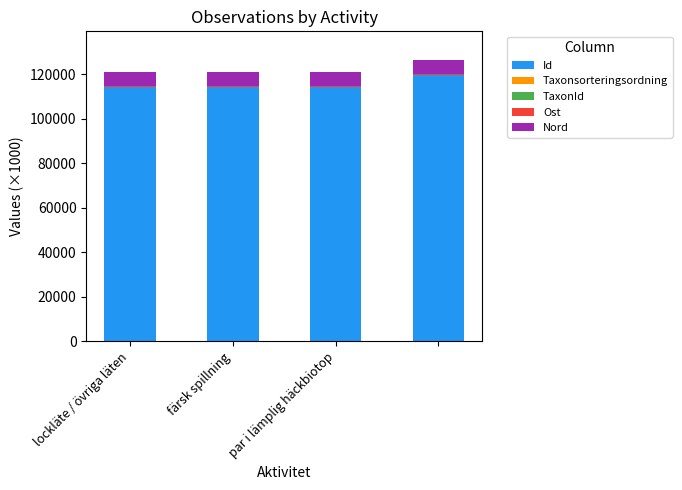

What is the maximum value for Id?

119704.0